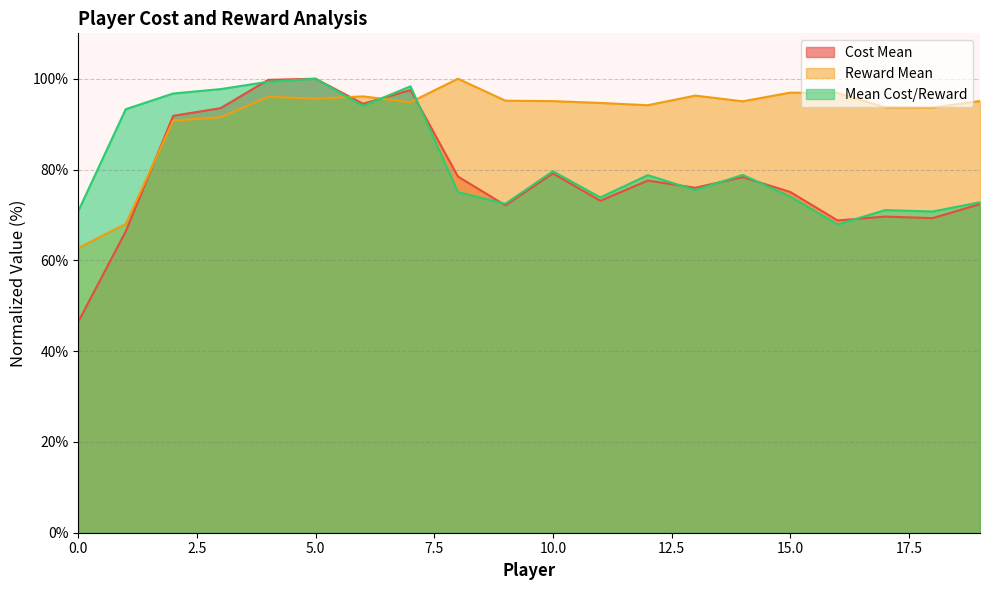

What is the value of the Cost Mean point at the 7th from the left?

94.5